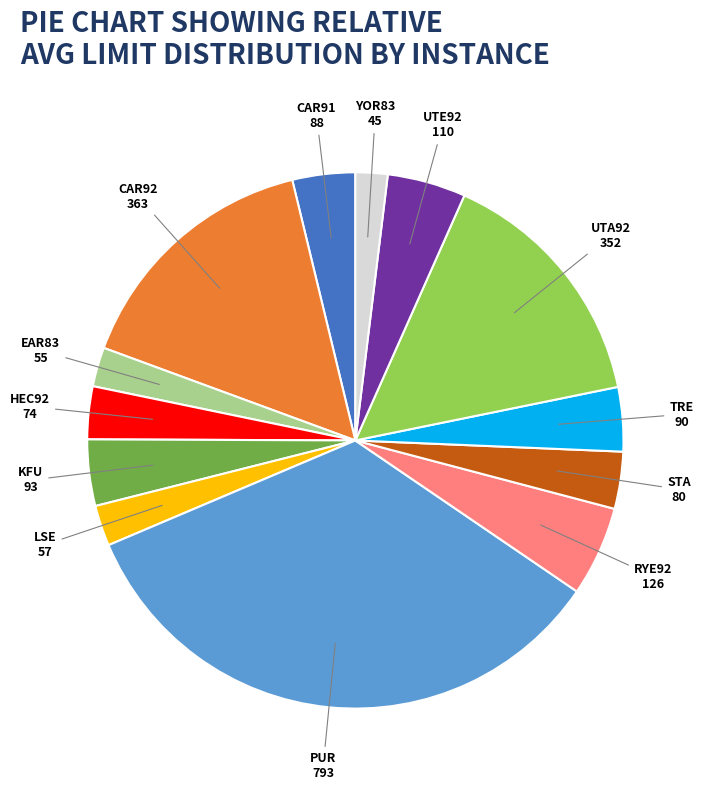

True or false: EAR83 accounts for 2% of the total.

True